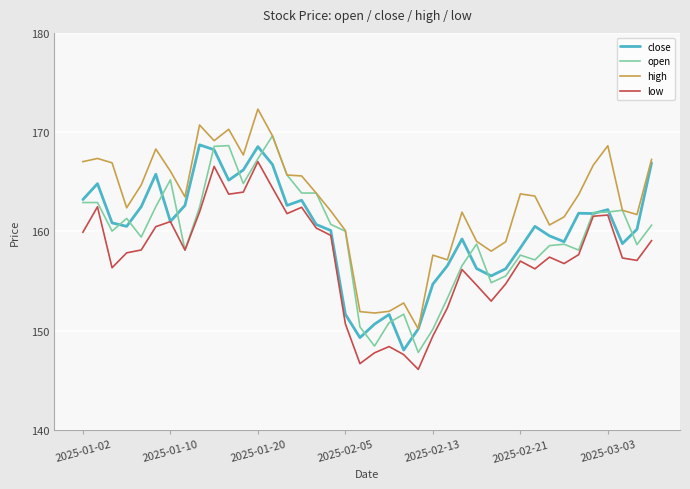

Is this an area chart (filled region under the line)?

No